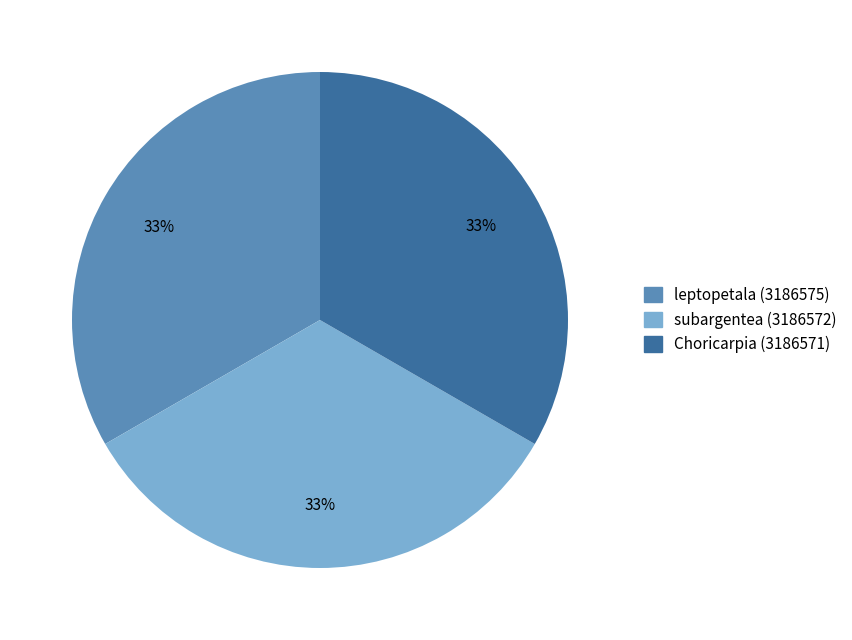

How many segments does this pie chart have?

3